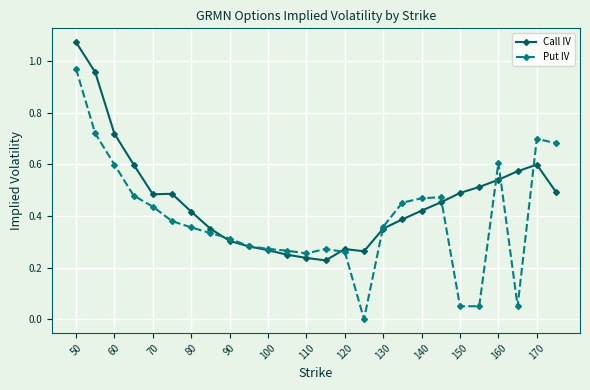

Count the number of categories in the chart.

26